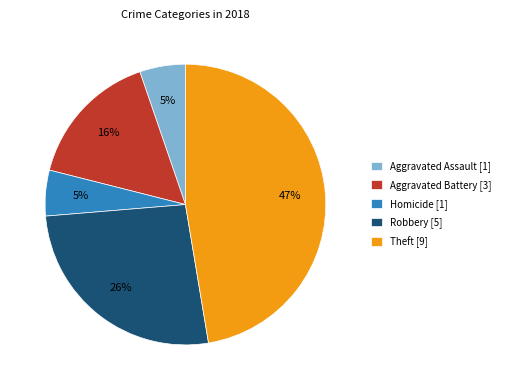

Combined, do Aggravated Assault [1] and Homicide [1] account for over 50%?

No